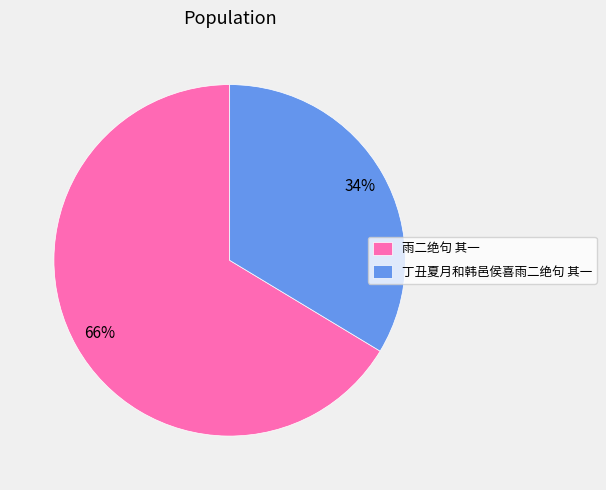

Is it true that 雨二绝句 其一 is 66% of the pie?

True